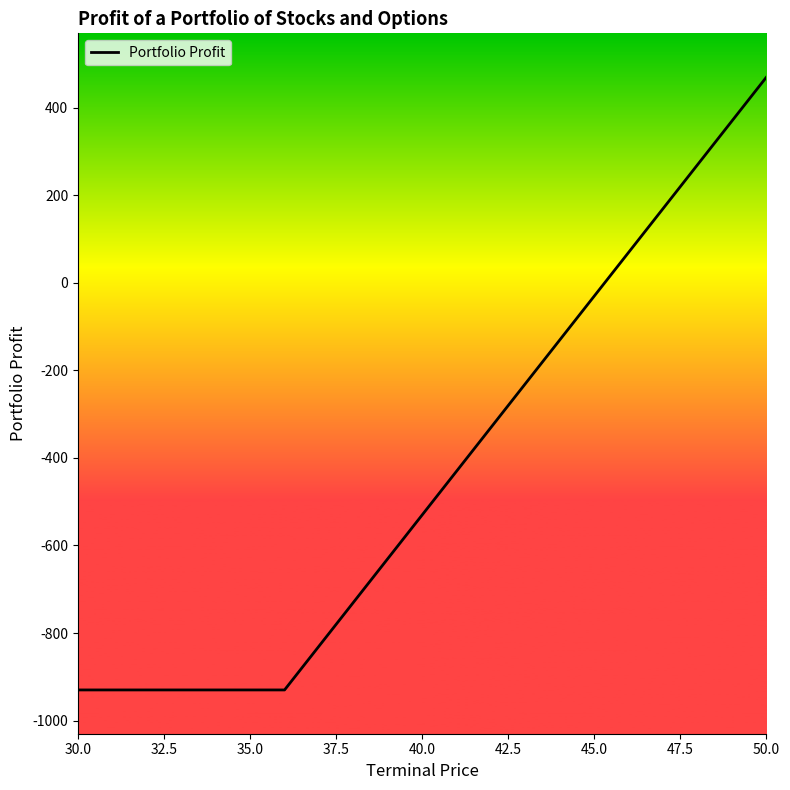

How many lines are shown in the chart?

1